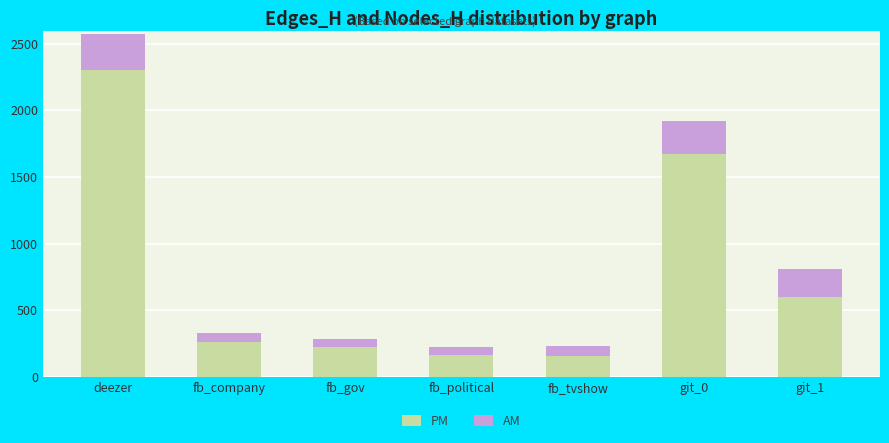

How many data points does each series have?

7